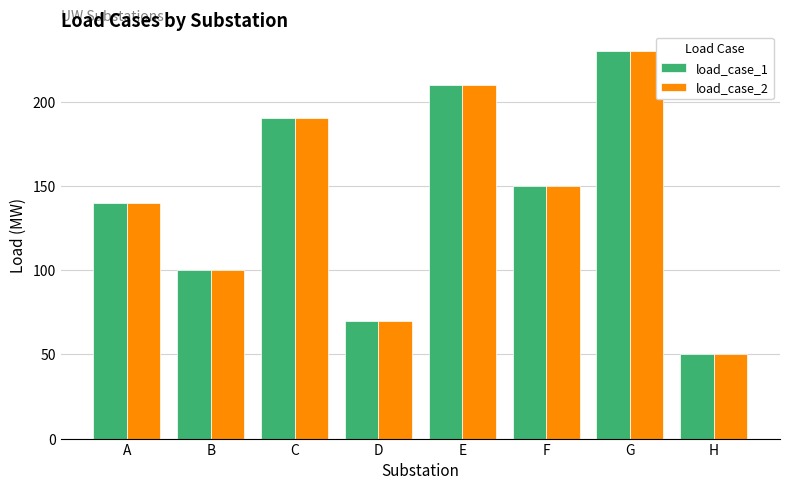

Count the number of categories in the chart.

8